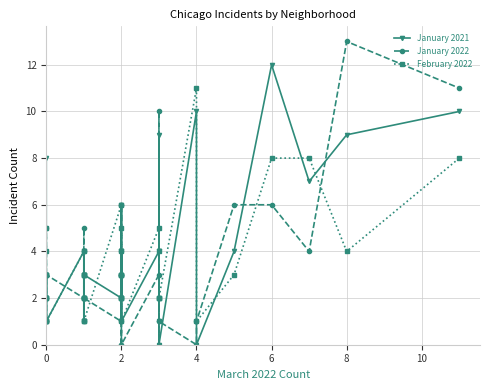

Which series has the largest total across all categories?

January 2021